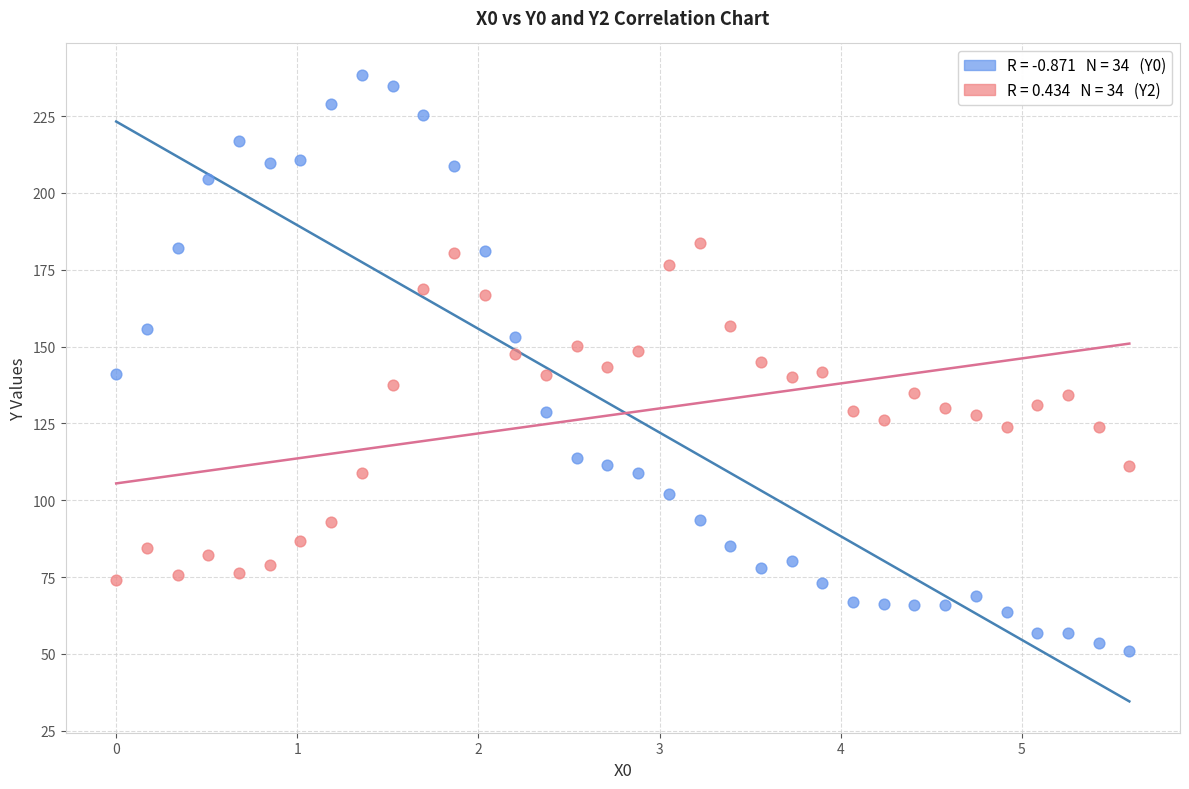

Across all data points, what is the range of Y values (max minus min)?

187.5